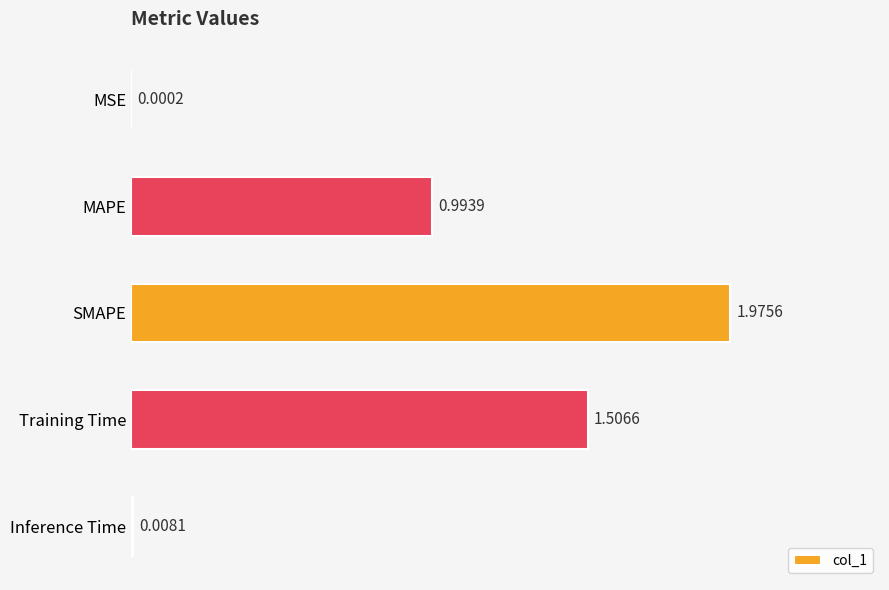

At which category does the chart reach its peak across all series?

SMAPE